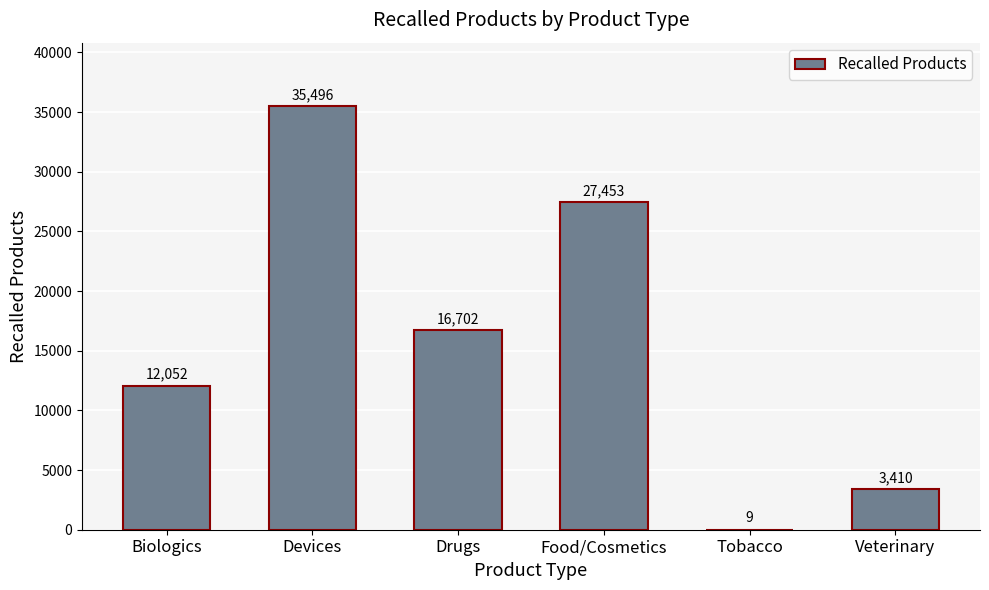

Where does the data first go above 16702?

Devices